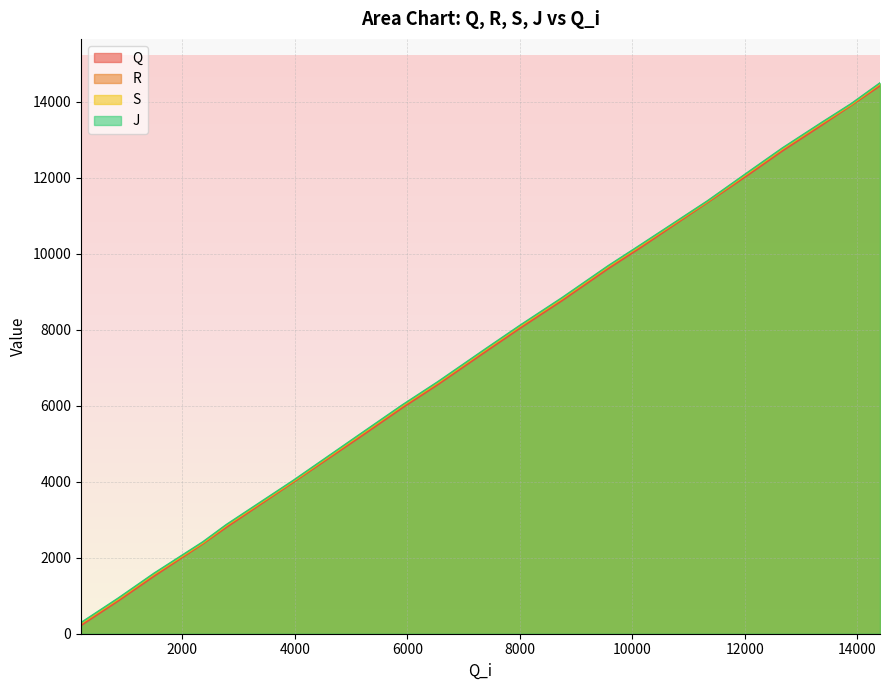

How many values in the Q series exceed 8051?

9